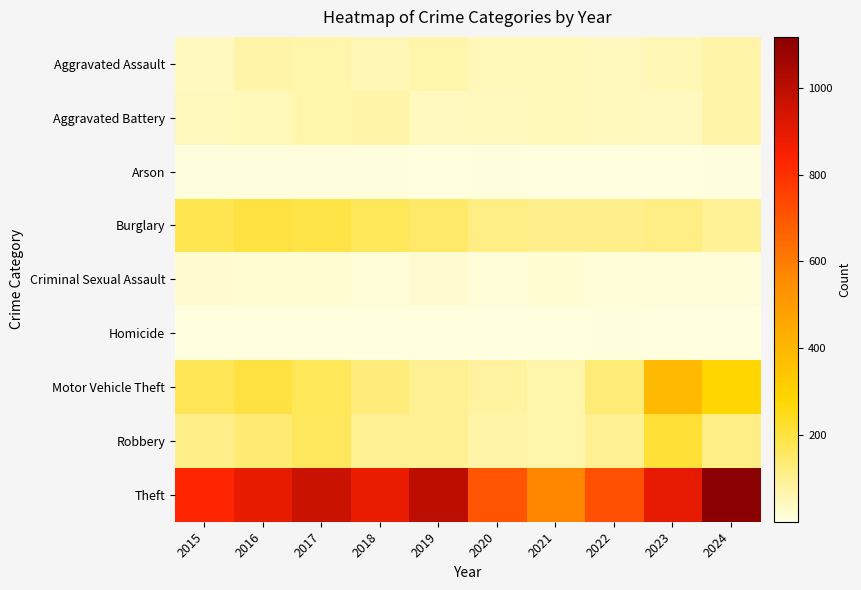

Which label corresponds to the largest value in the chart?

2024